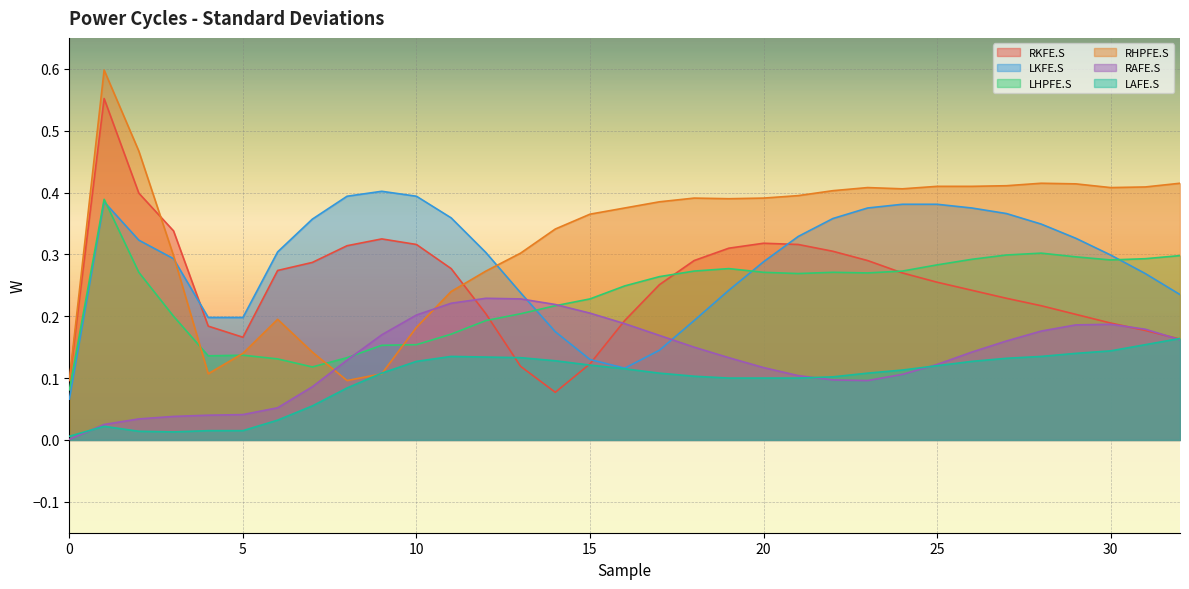

Between 10 and 16, which series saw the biggest shift?

LKFE.S